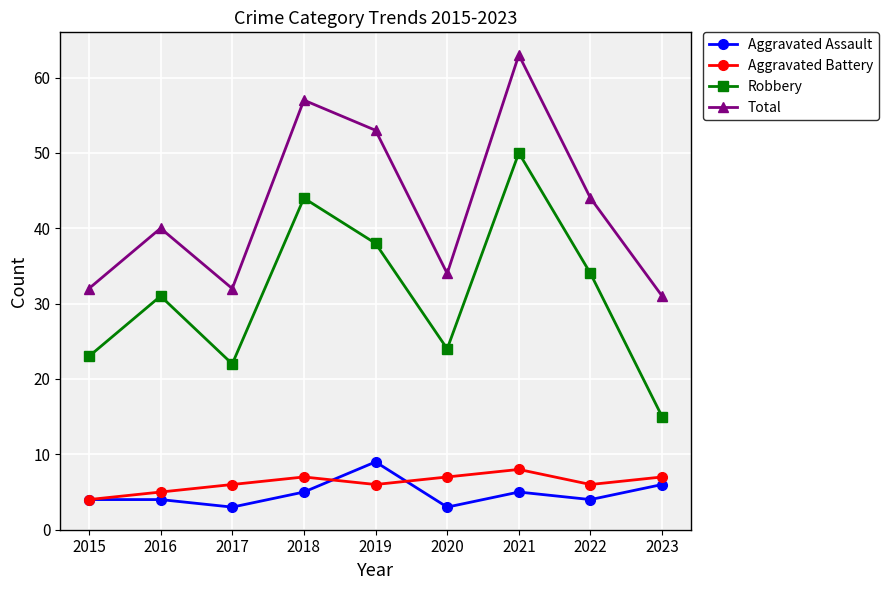

Rank the series by their maximum value, from lowest to highest.

Aggravated Battery, Aggravated Assault, Robbery, Total